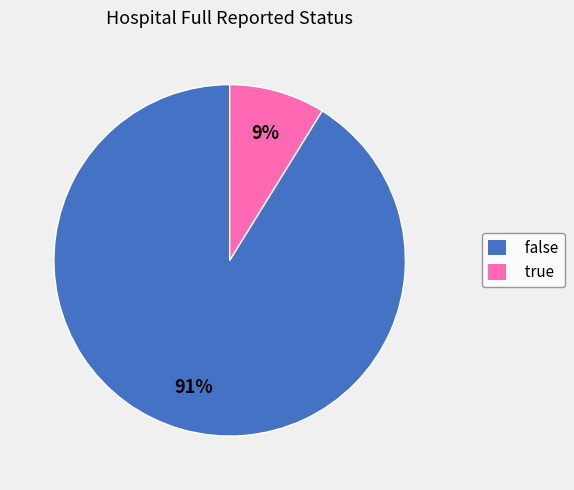

Count the number of slices in the pie.

2